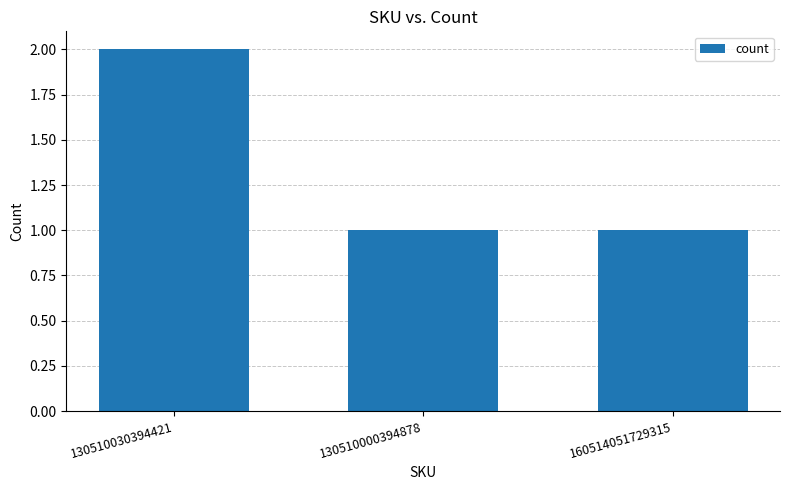

What is the difference between the maximum and second lowest values?

1